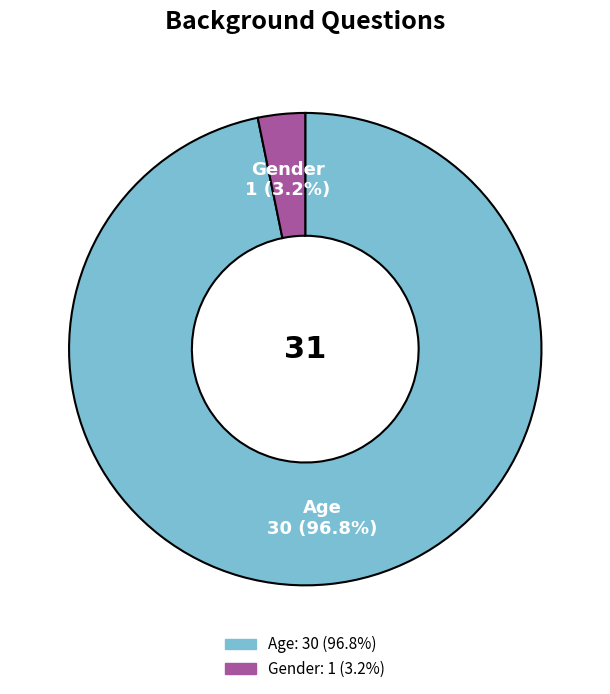

To the nearest percent, what is the average slice percentage?

50%